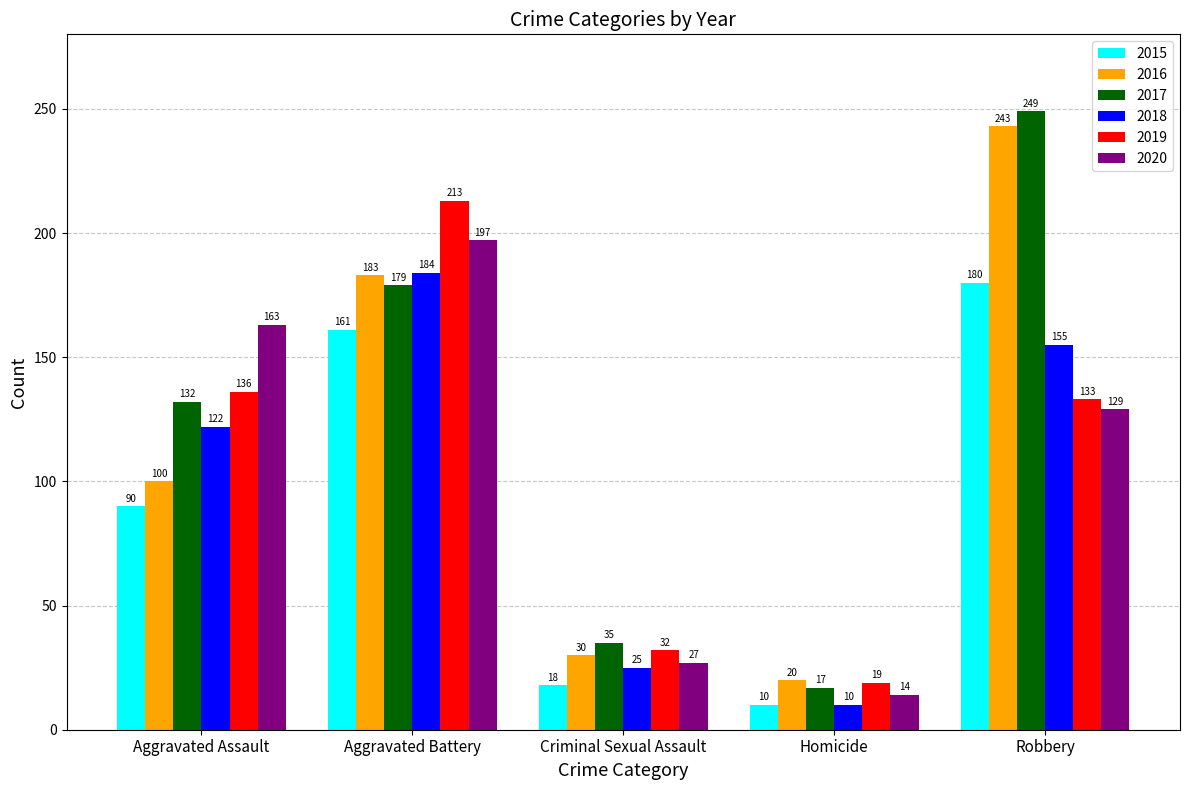

Rank the categories by 2020 value from highest to lowest.

Aggravated Battery, Aggravated Assault, Robbery, Criminal Sexual Assault, Homicide